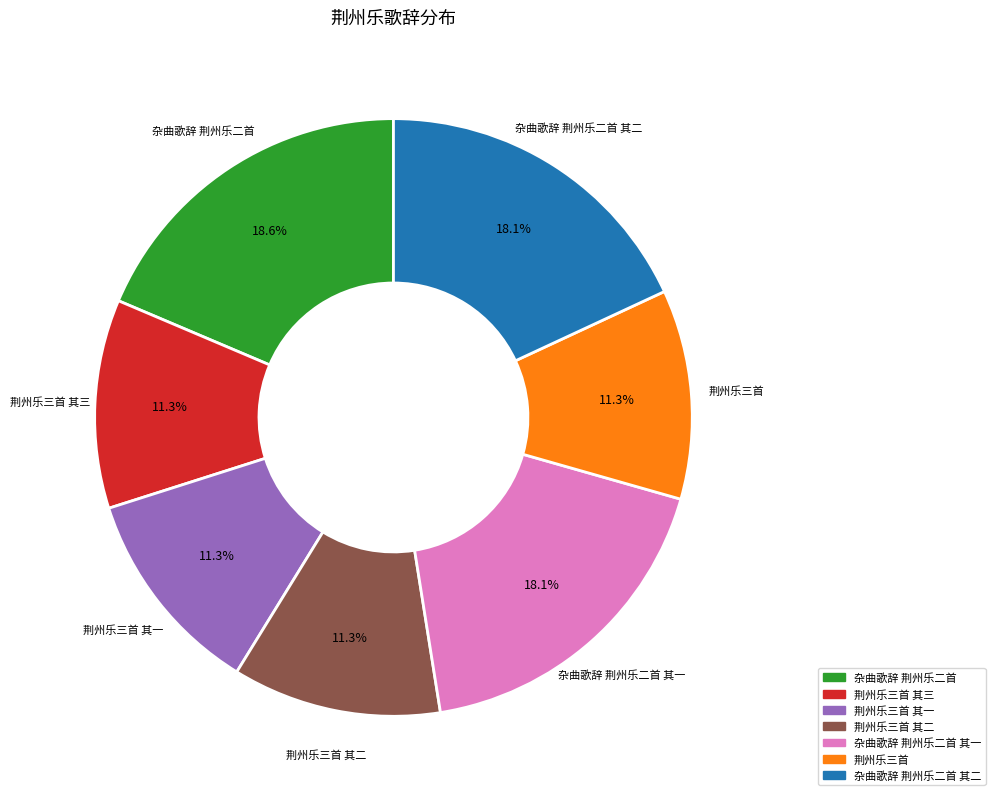

Does any single category account for the majority?

No